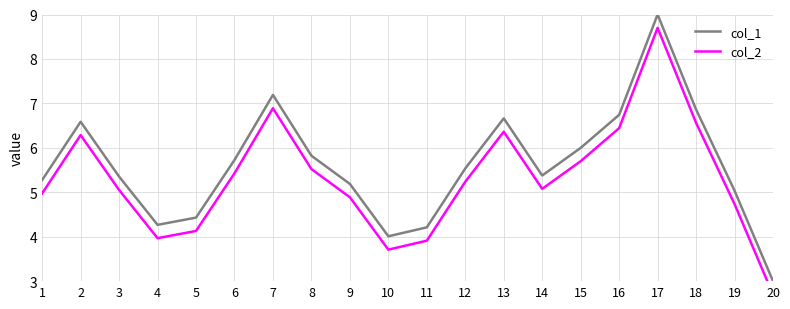

Is the value of col_2 at 7 greater than the value of col_1 at 10?

Yes